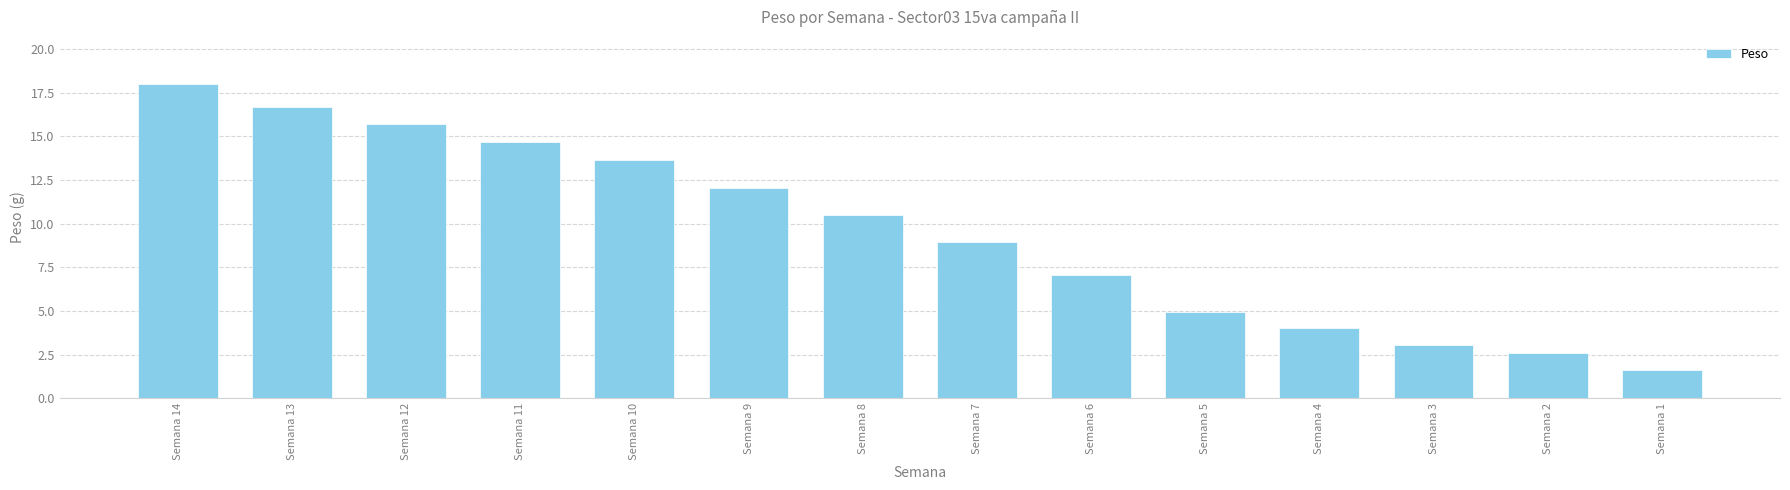

Does the chart contain any negative values?

No